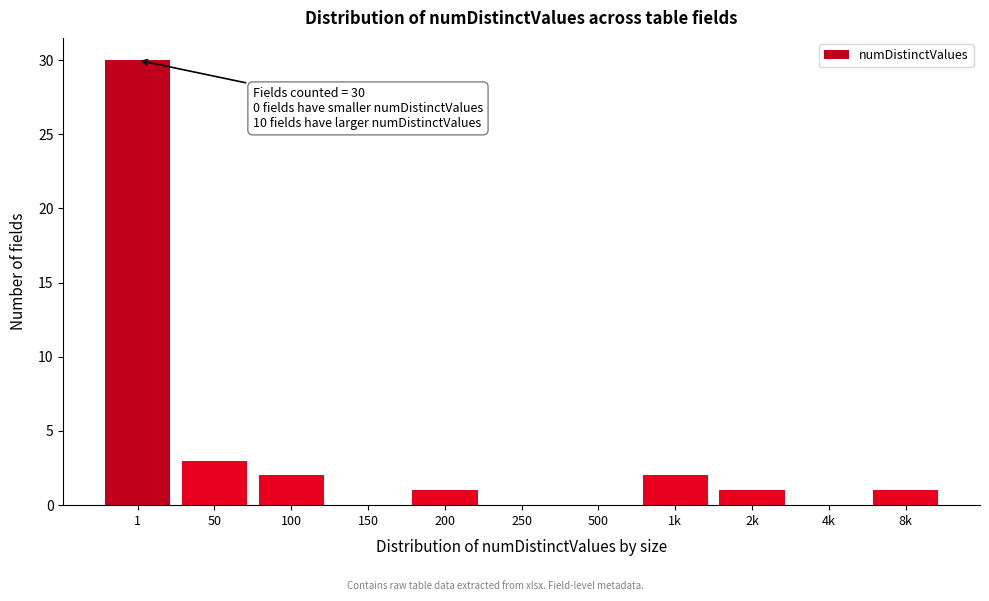

Reading left to right, list all the values displayed in this chart.

1=30	50=3	100=2	150=0	200=1	250=0	500=0	1k=2	2k=1	4k=0	8k=1